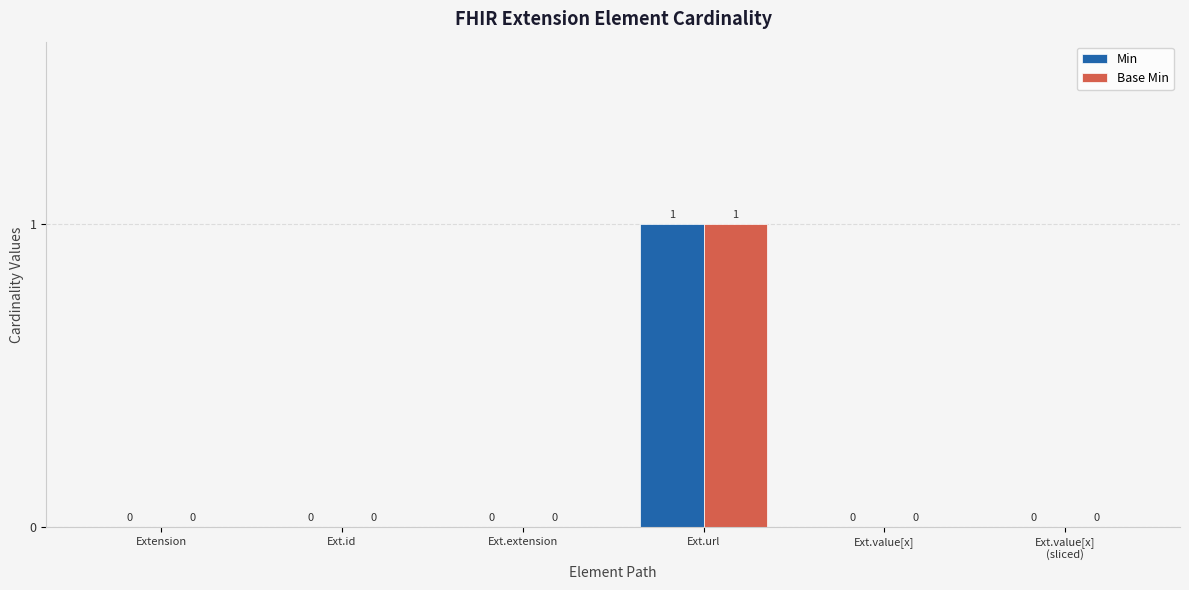

At which category is the sum across all series the highest?

Ext.url